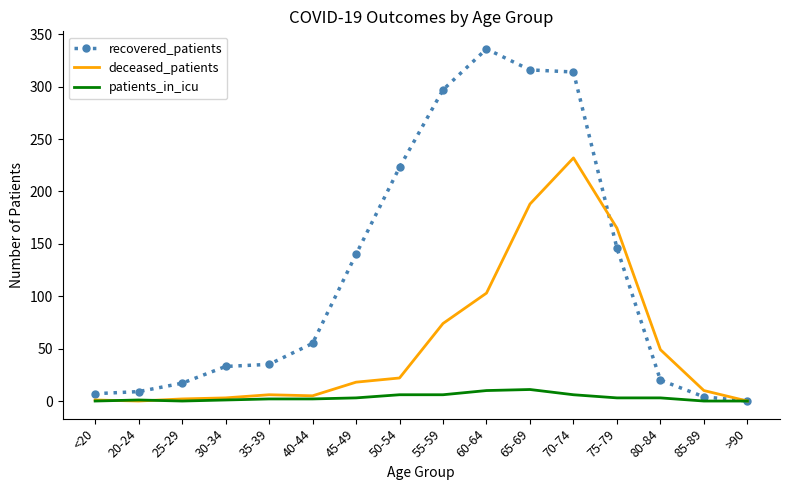

What are all the series names shown in the legend?

recovered_patients, deceased_patients, patients_in_icu